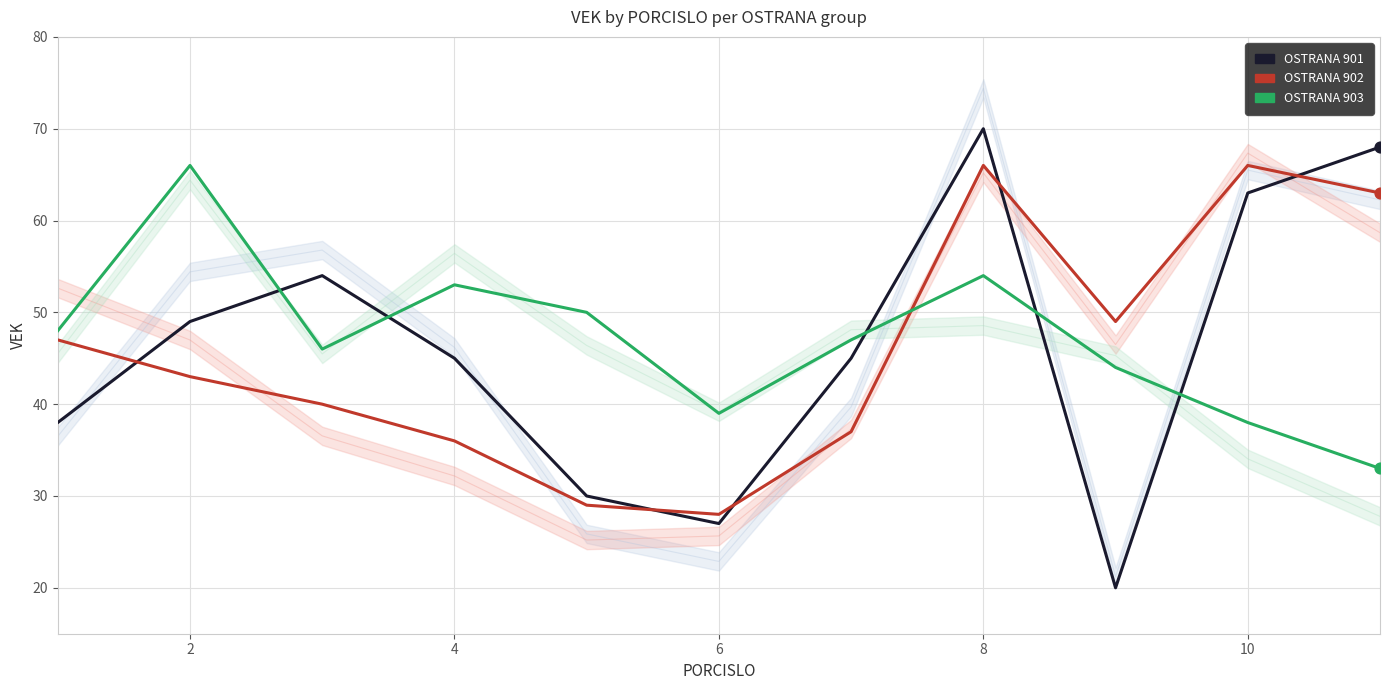

Which series has the largest Y range (max minus min)?

OSTRANA 901